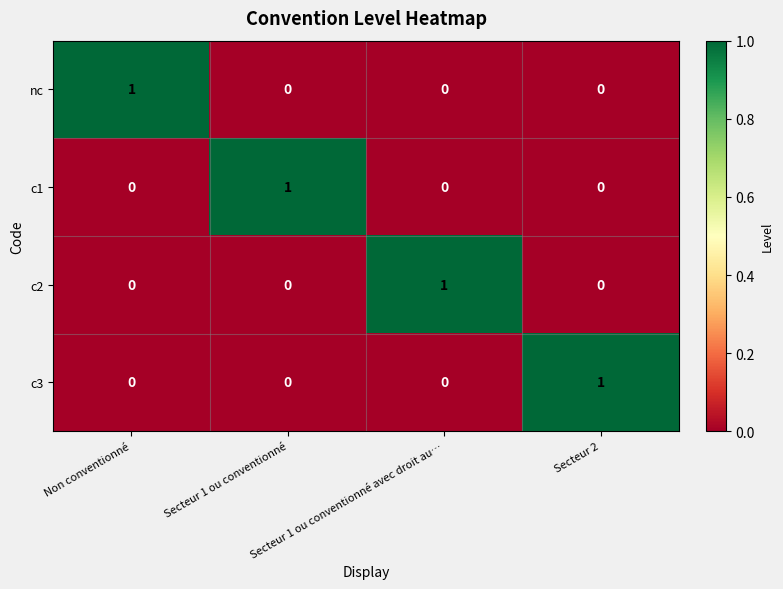

How many c3 values are between 0 and 1?

4